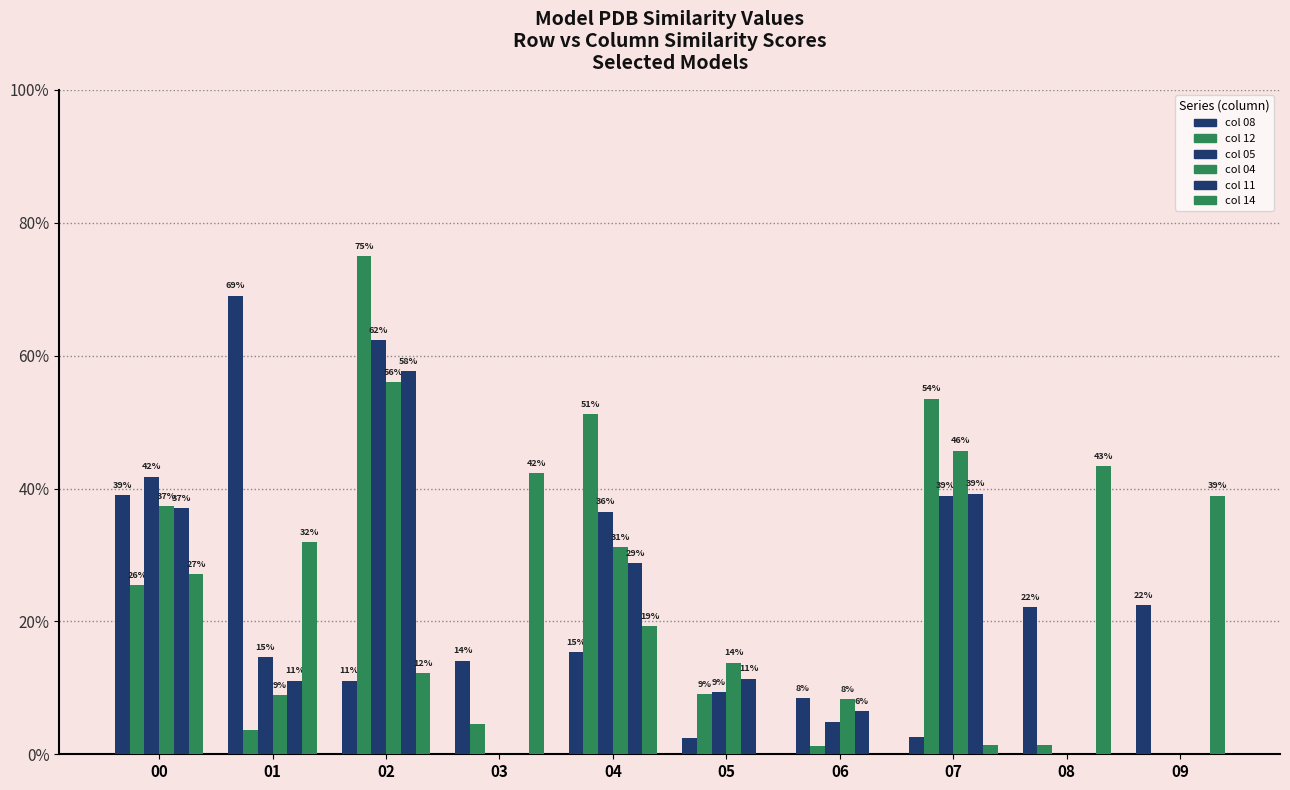

The model.000.12.pdb series shows 0.8 at 02. True or false?

True